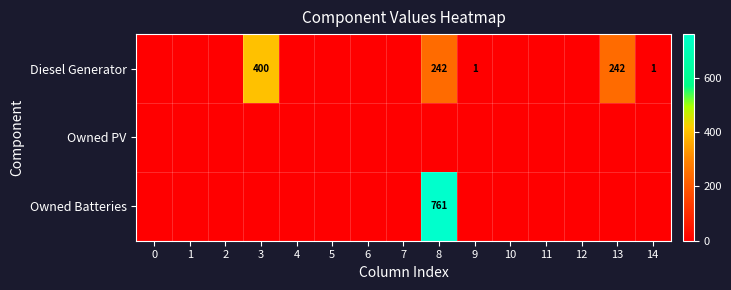

How many series are shown in this chart?

3